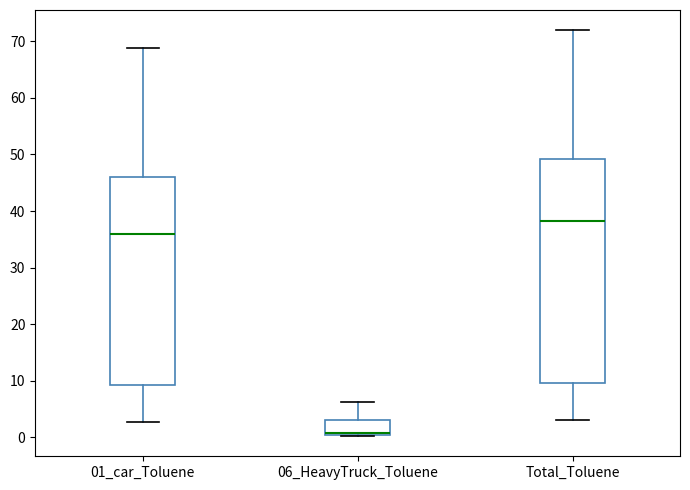

Where does the lower whisker of the box for 01_car_Toluene end on the y-axis? The values are not printed on the chart, so give them approximately, as read against the axis.

3